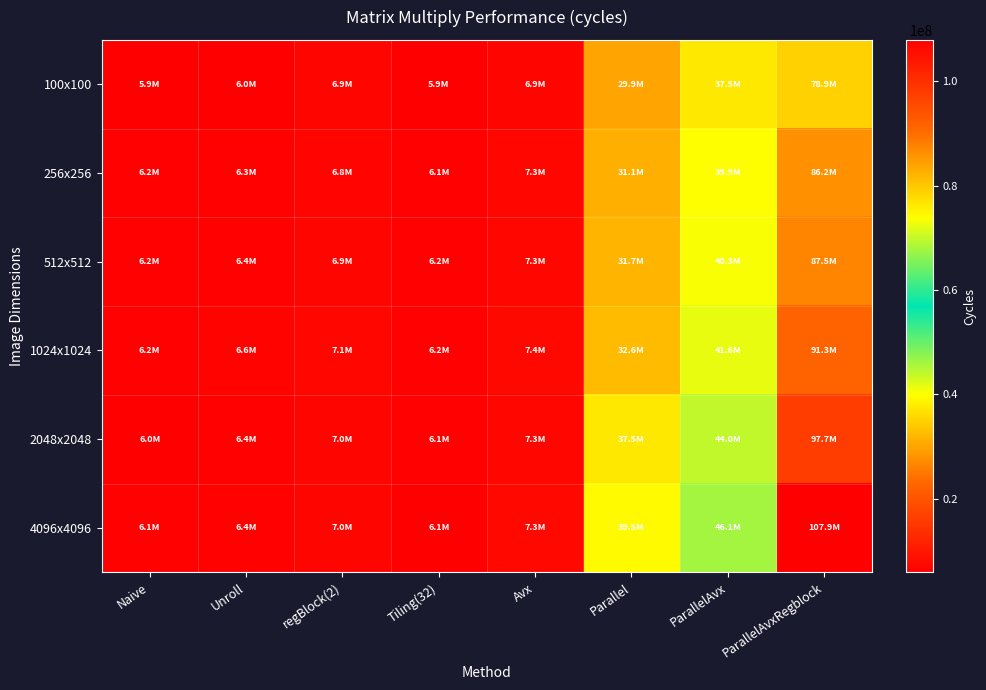

Which series changed the most between Parallel and ParallelAvx?

1024x1024